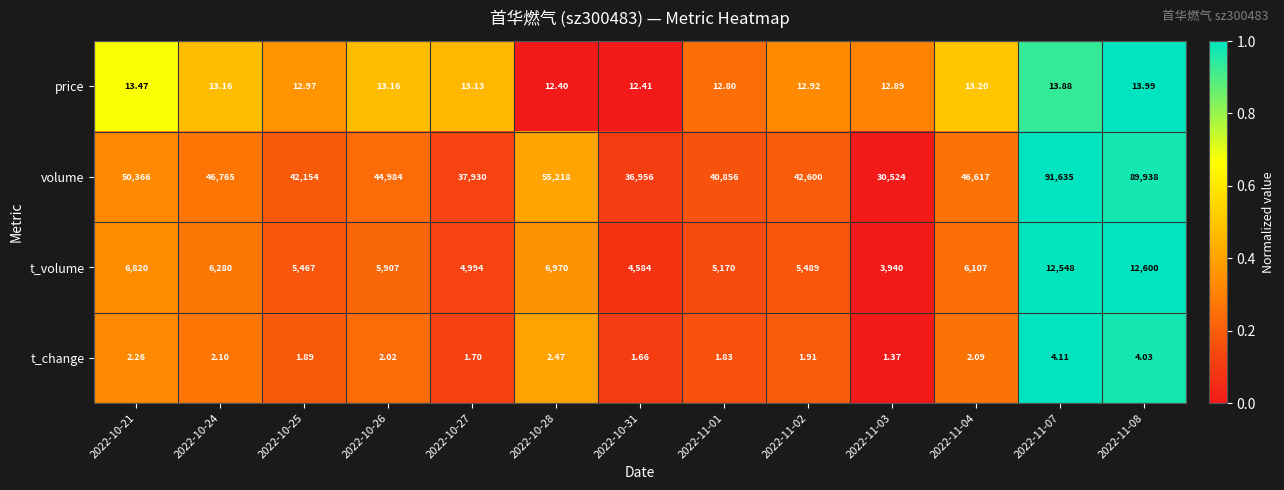

List the series in order of their peak value, lowest first.

t_change, price, t_volume, volume